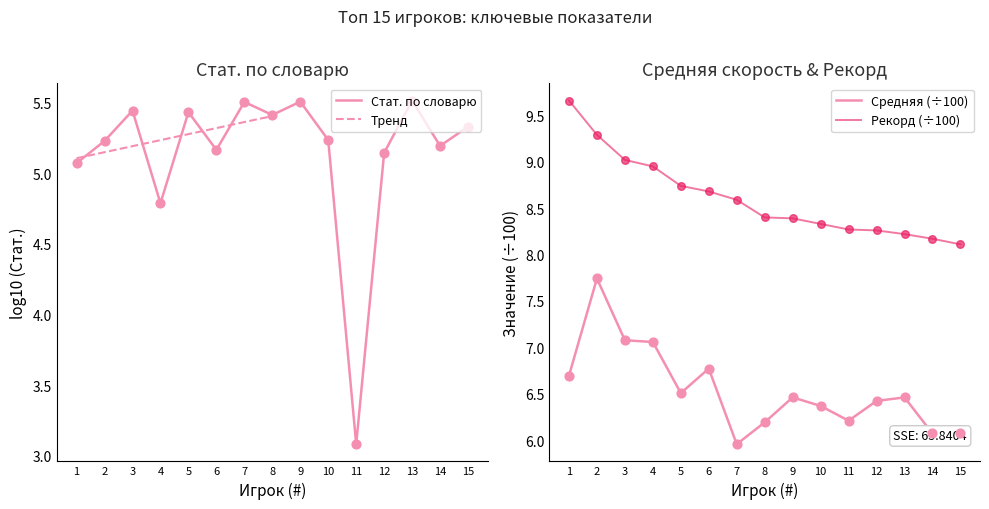

True or false: Средняя (÷100) and Рекорд (÷100) intersect in this chart.

False